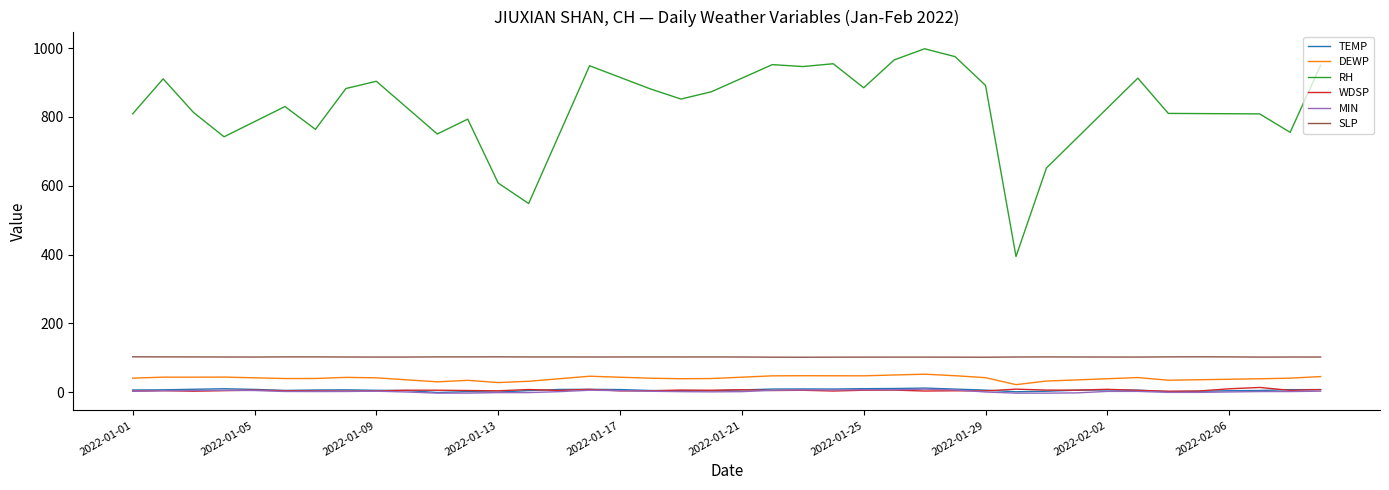

What is the maximum value shown in the chart?

997.8